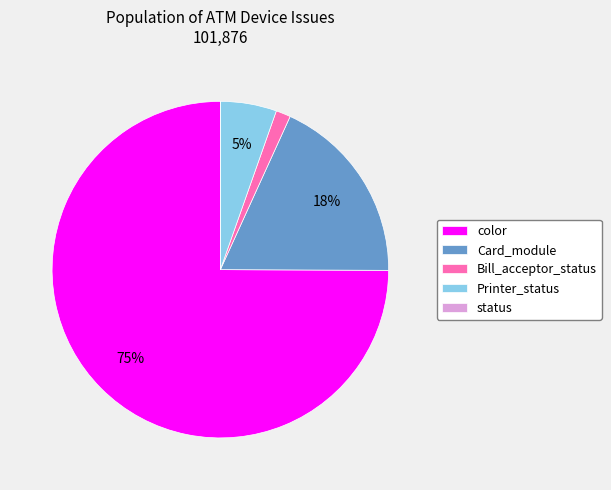

Which slice is the largest?

color